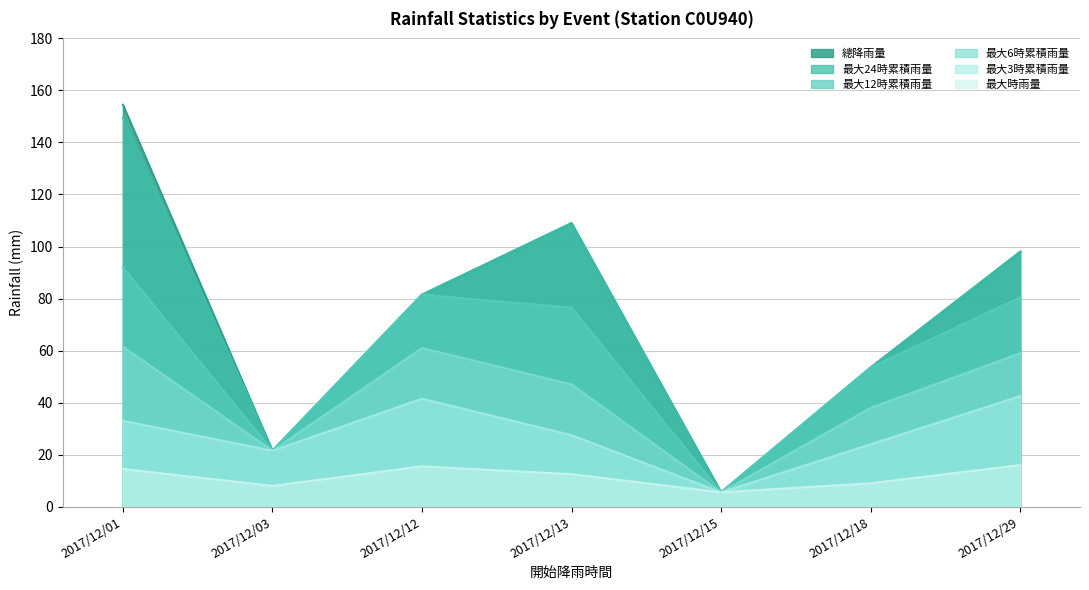

Reading right to left, extract all data points from this chart.

總降雨量: 98.0	53.5	5.5	109.0	81.5	21.5	154.5
最大時雨量: 16.0	9.0	5.5	12.5	15.5	8.0	14.5
最大3時累積雨量: 42.5	24.0	5.5	27.5	41.5	21.5	33.0
最大6時累積雨量: 59.0	38.0	5.5	47.0	61.0	21.5	61.5
最大12時累積雨量: 80.5	53.5	5.5	76.5	81.5	21.5	92.0
最大24時累積雨量: 98.0	53.5	5.5	109.0	81.5	21.5	149.5